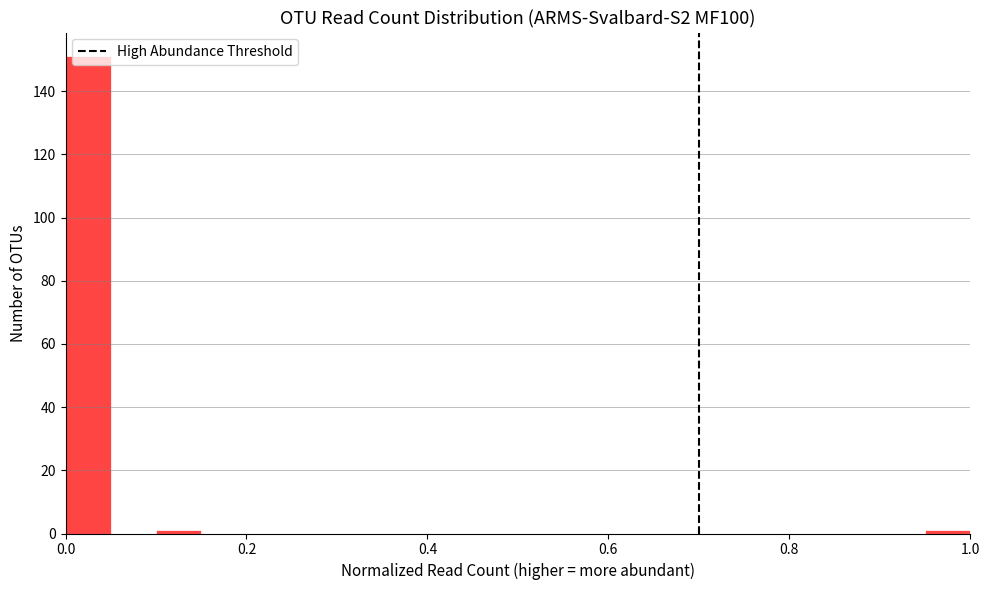

Around what value on the x-axis is the tallest bar? Give the approximate position of its centre, as read against the axis.

0.02